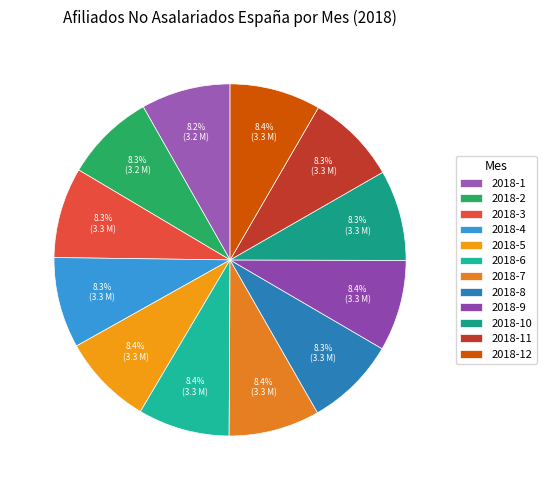

Which category has the smallest portion of the pie?

2018-1